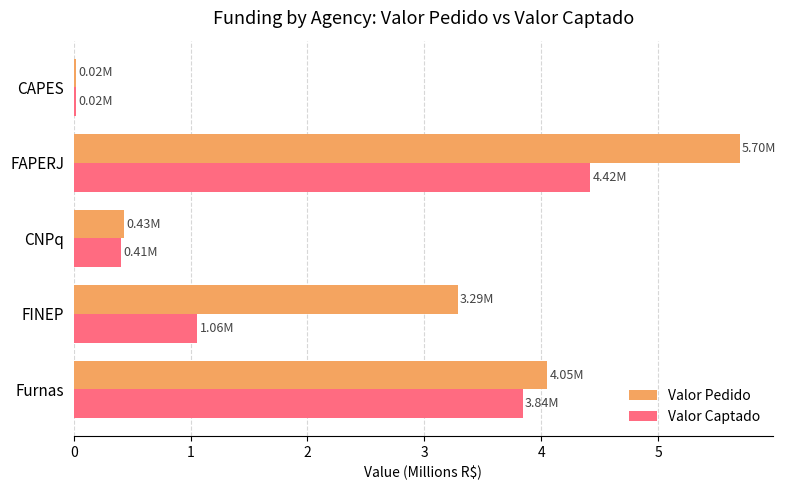

What is the sum of all Valor Pedido values?

13.5